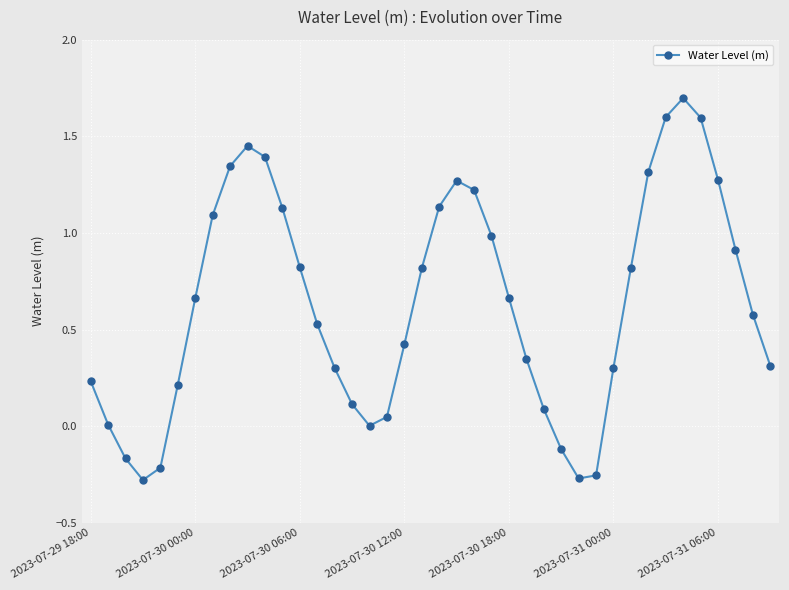

True or false: there are more than 1 points higher than both neighbors.

True